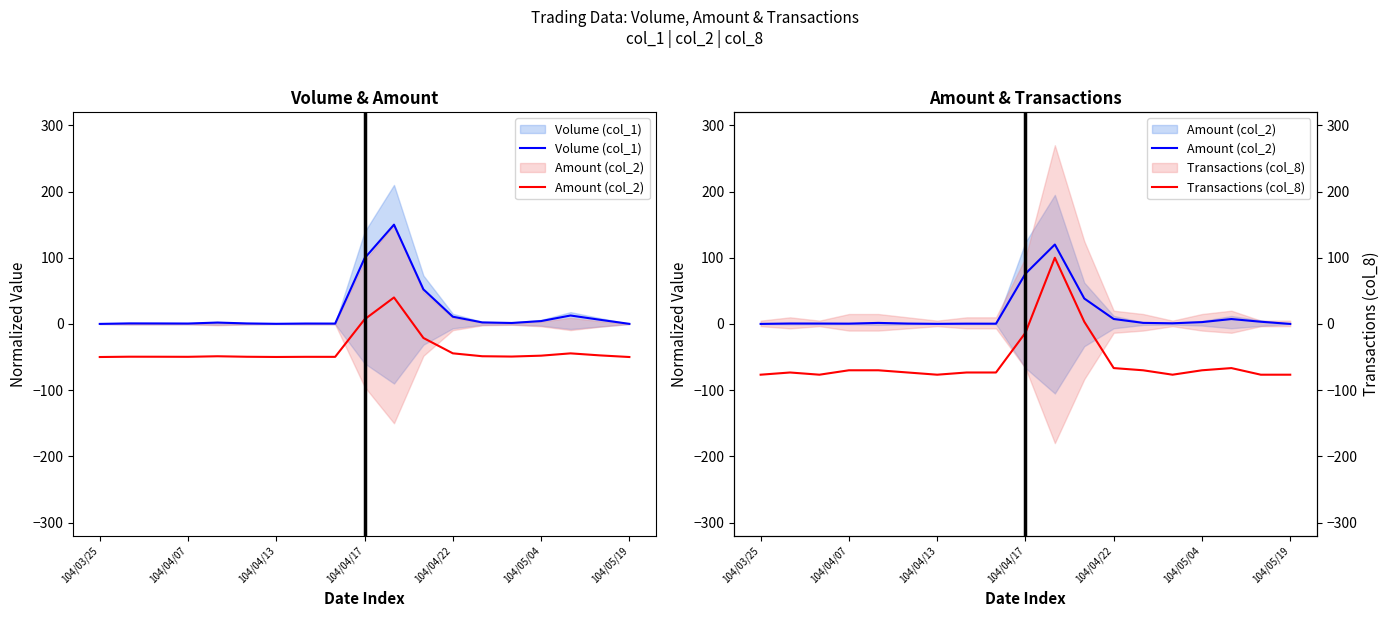

In Transactions (col_8), how many points are lower than both neighbors (excluding endpoints)?

3